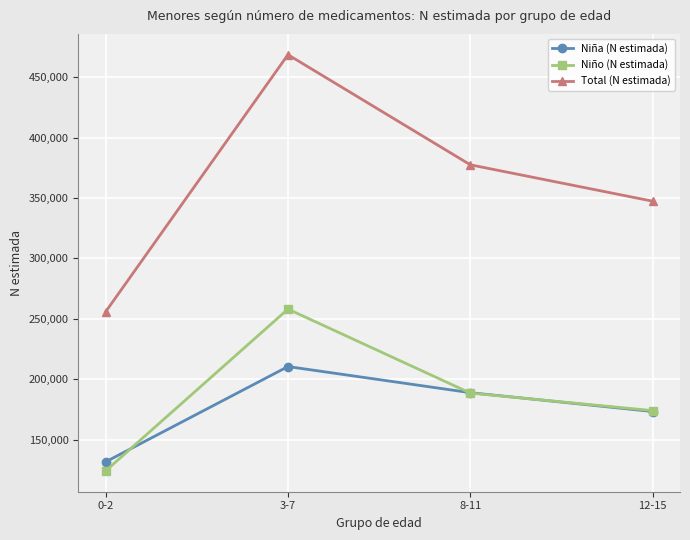

The value of Total (N estimada) at 0-2 is 455542. True or false?

False